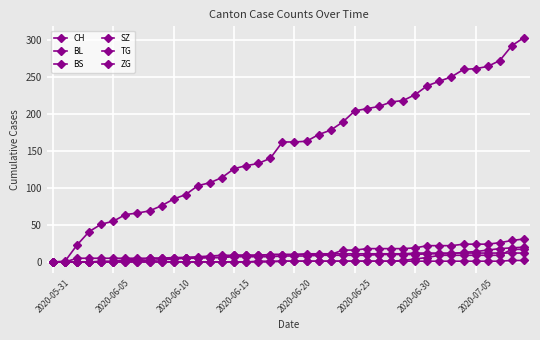

How many categories are shown in the chart?

40